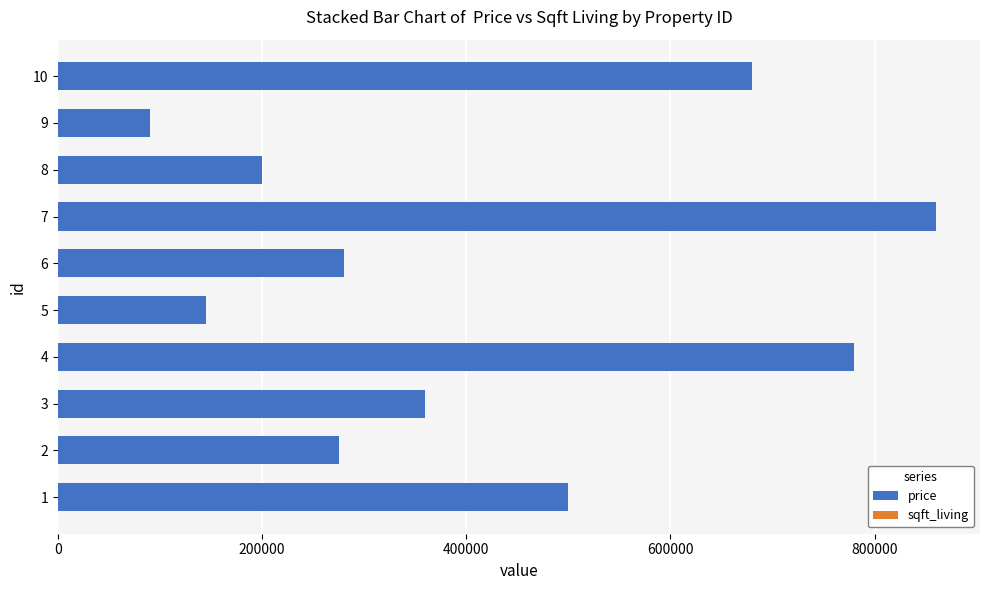

The value of price at 9 is 62312. True or false?

False